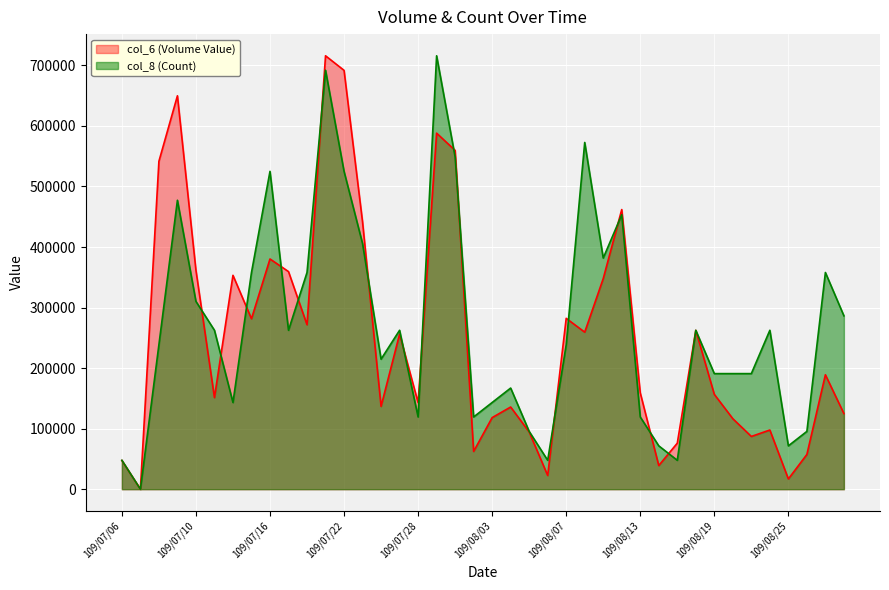

Rank the categories by col_8 (Count) value from highest to lowest.

109/07/29, 109/07/21, 109/08/10, 109/07/30, 109/07/16, 109/07/22, 109/07/09, 109/08/12, 109/07/23, 109/08/11, 109/07/15, 109/07/20, 109/08/27, 109/07/10, 109/08/28, 109/07/13, 109/07/17, 109/07/27, 109/08/18, 109/08/24, 109/07/08, 109/08/07, 109/07/24, 109/08/19, 109/08/20, 109/08/21, 109/08/04, 109/07/14, 109/08/03, 109/07/28, 109/07/31, 109/08/13, 109/08/05, 109/08/26, 109/08/14, 109/08/25, 109/07/06, 109/08/06, 109/08/17, 109/07/07